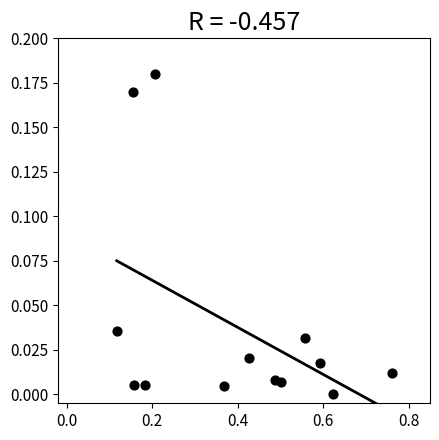

What is the range of X values (max minus min)?

0.6